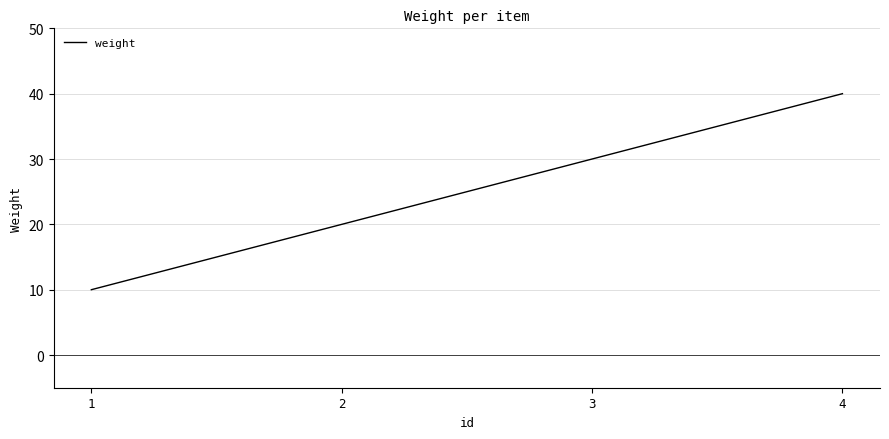

Where is the data nearest to the value 25?

2